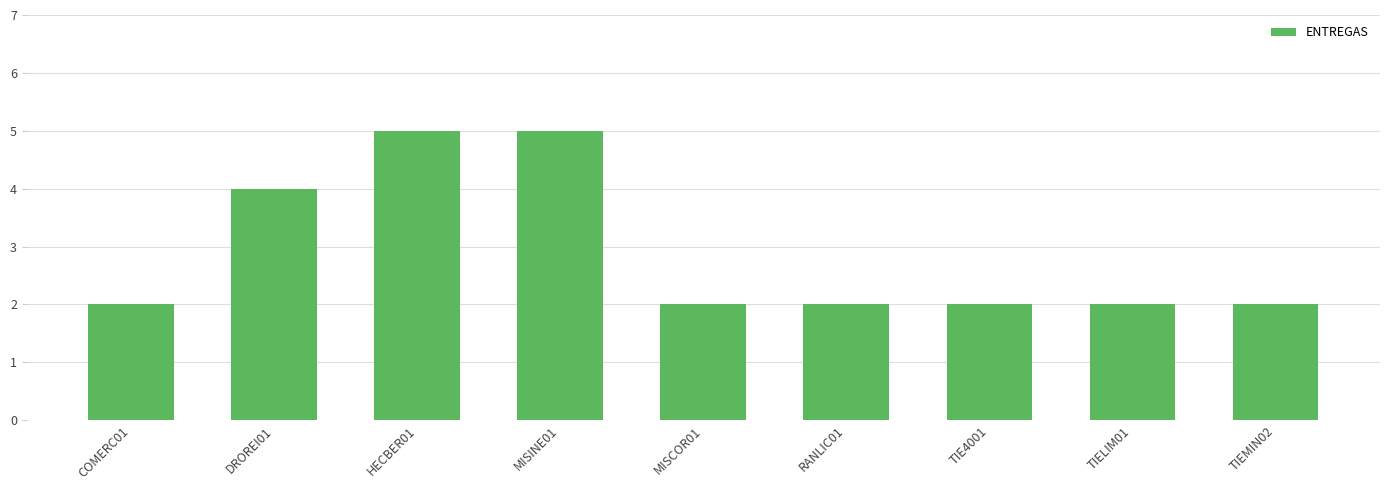

What is the value of the 3rd bar from the left?

5